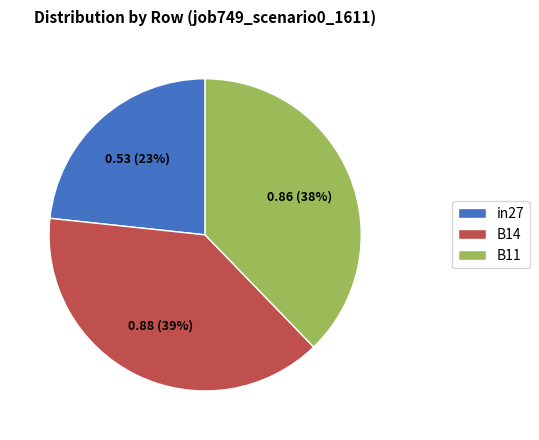

How many slices are in this pie chart?

3